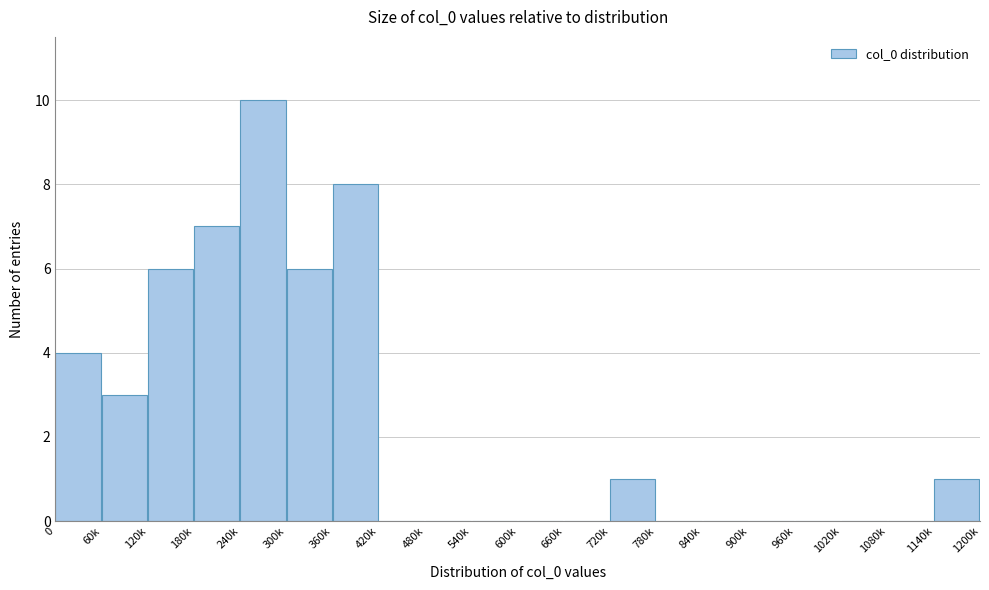

Reading right to left, extract all data points from this chart.

1140k=1	1080k=0	1020k=0	960k=0	900k=0	840k=0	780k=0	720k=1	660k=0	600k=0	540k=0	480k=0	420k=0	360k=8	300k=6	240k=10	180k=7	120k=6	60k=3	0=4